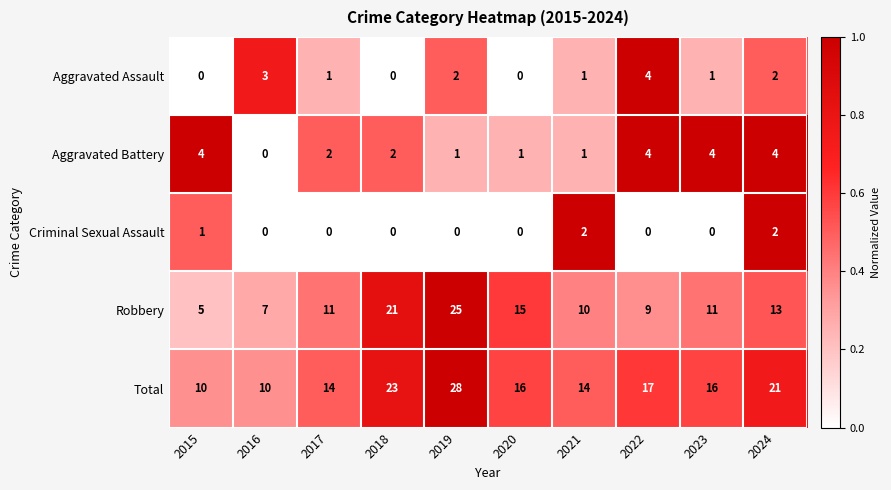

The value of Aggravated Battery at 2017 is 2. True or false?

True